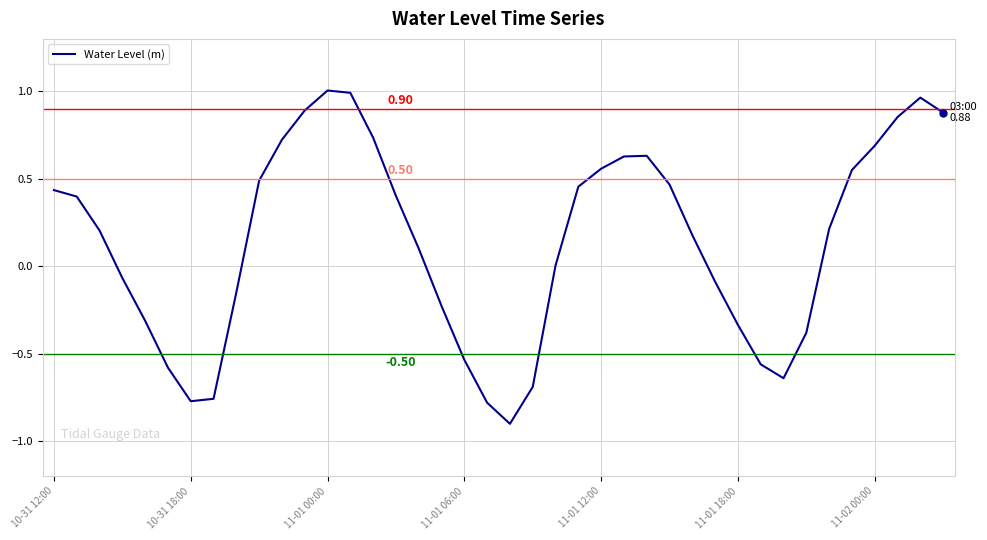

What is the difference between the maximum and minimum values?

1.9